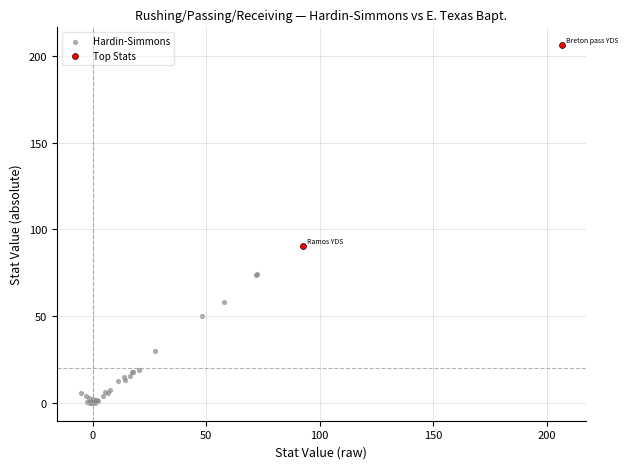

What are all the series names shown in the legend?

Hardin-Simmons, Top Stats